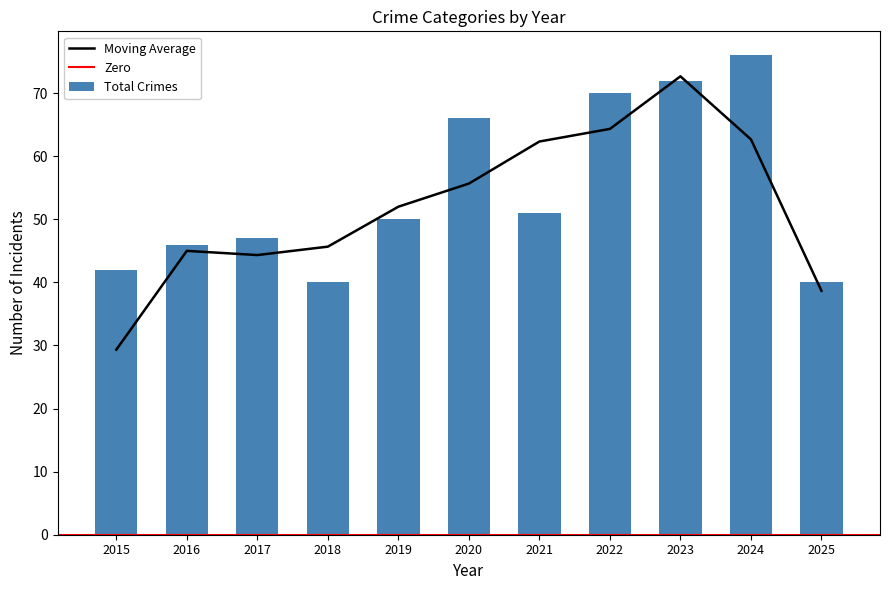

At which label is Moving Average closest to 50?

2019